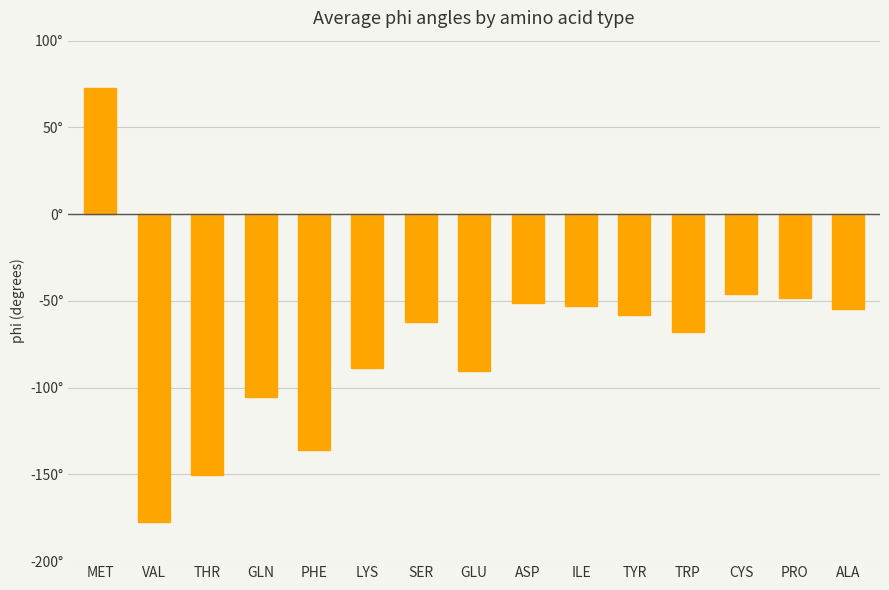

Are the bars horizontal?

No